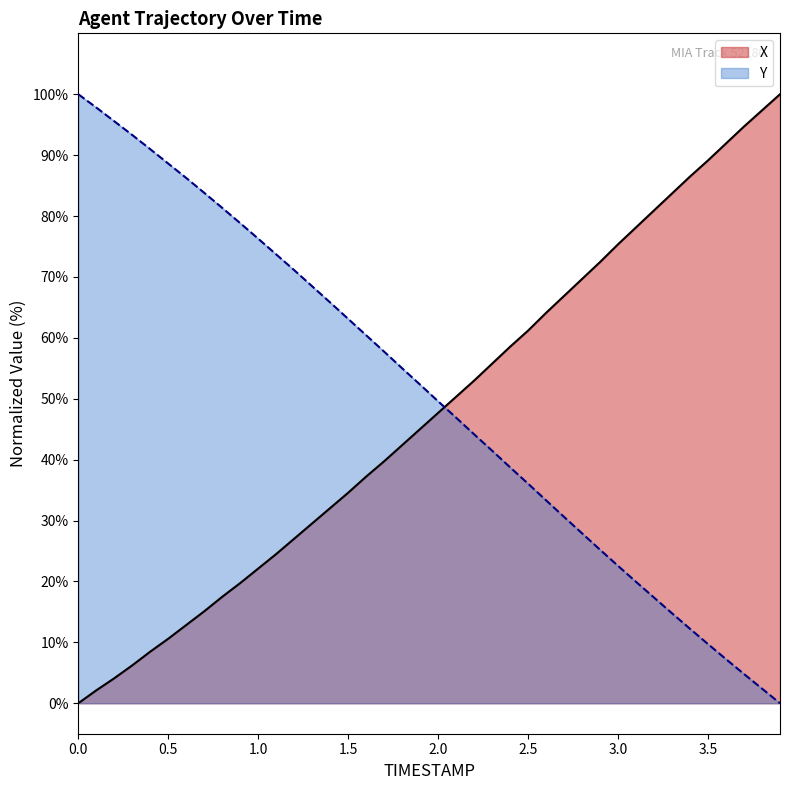

Reading left to right, transcribe all the data shown in this chart.

X: 0.0=0.0	0.1=2.1	0.2=4.1	0.3=6.2	0.4=8.5	0.5=10.6	0.6=12.8	0.7=15.1	0.8=17.5	0.9=19.7	1.0=22.1	1.1=24.5	1.2=27.0	1.3=29.5	1.4=32.1	1.5=34.6	1.6=37.2	1.7=39.7	1.8=42.4	1.9=45.0	2.0=47.7	2.1=50.3	2.2=53.0	2.3=55.8	2.4=58.5	2.5=61.2	2.6=64.1	2.7=66.9	2.8=69.7	2.9=72.5	3.0=75.4	3.1=78.1	3.2=80.9	3.3=83.7	3.4=86.5	3.5=89.1	3.6=91.9	3.7=94.7	3.8=97.4	3.9=100.0
Y: 0.0=100.0	0.1=97.8	0.2=95.6	0.3=93.3	0.4=91.0	0.5=88.6	0.6=86.2	0.7=83.8	0.8=81.3	0.9=78.8	1.0=76.3	1.1=73.7	1.2=71.1	1.3=68.5	1.4=65.8	1.5=63.1	1.6=60.4	1.7=57.7	1.8=55.0	1.9=52.3	2.0=49.6	2.1=46.9	2.2=44.2	2.3=41.5	2.4=38.7	2.5=36.0	2.6=33.3	2.7=30.6	2.8=27.9	2.9=25.2	3.0=22.6	3.1=19.9	3.2=17.4	3.3=14.8	3.4=12.2	3.5=9.7	3.6=7.2	3.7=4.8	3.8=2.4	3.9=0.0